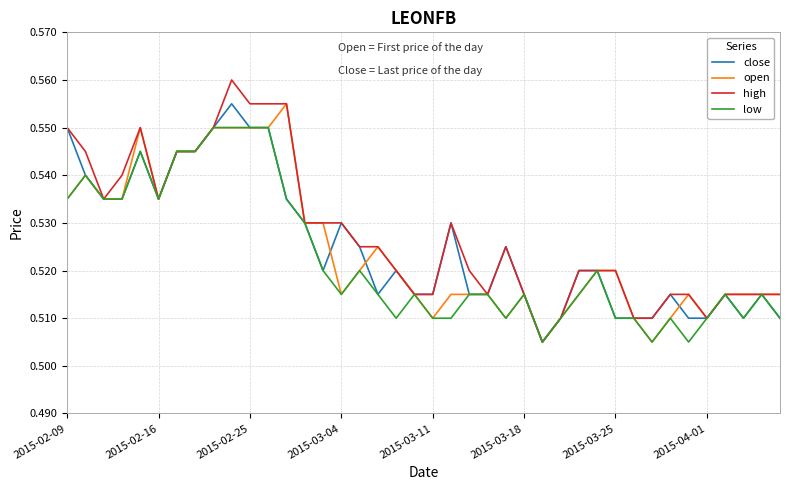

Which series has the widest spread of values?

high